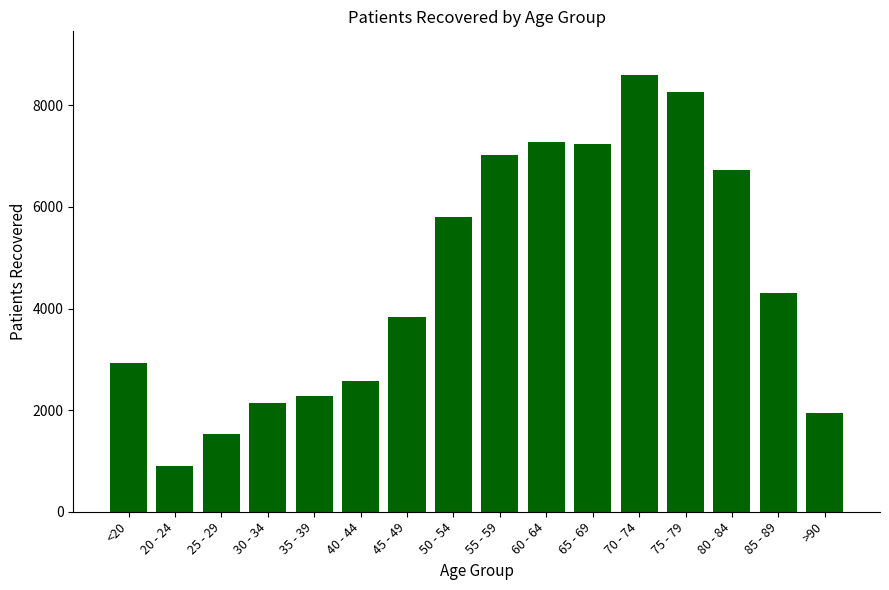

What is the difference between the values at 85 - 89 and <20?

1387